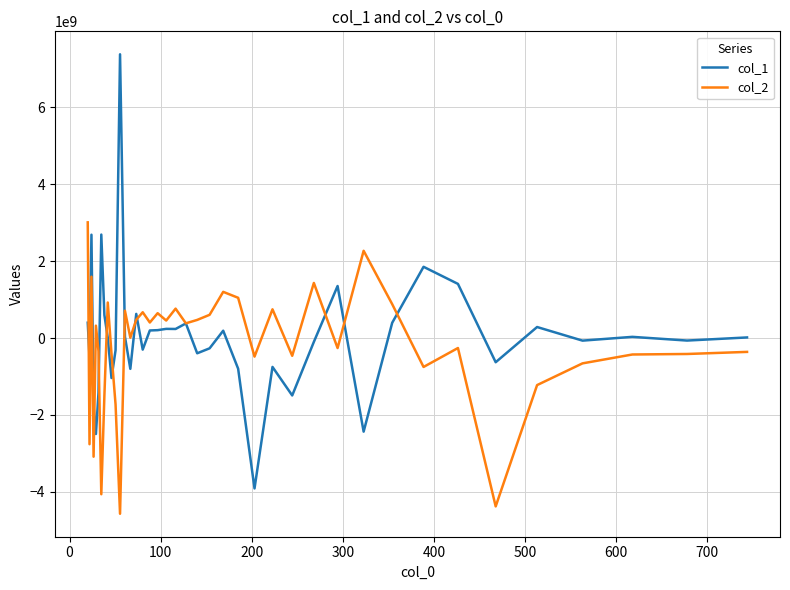

How many lines are shown in the chart?

2